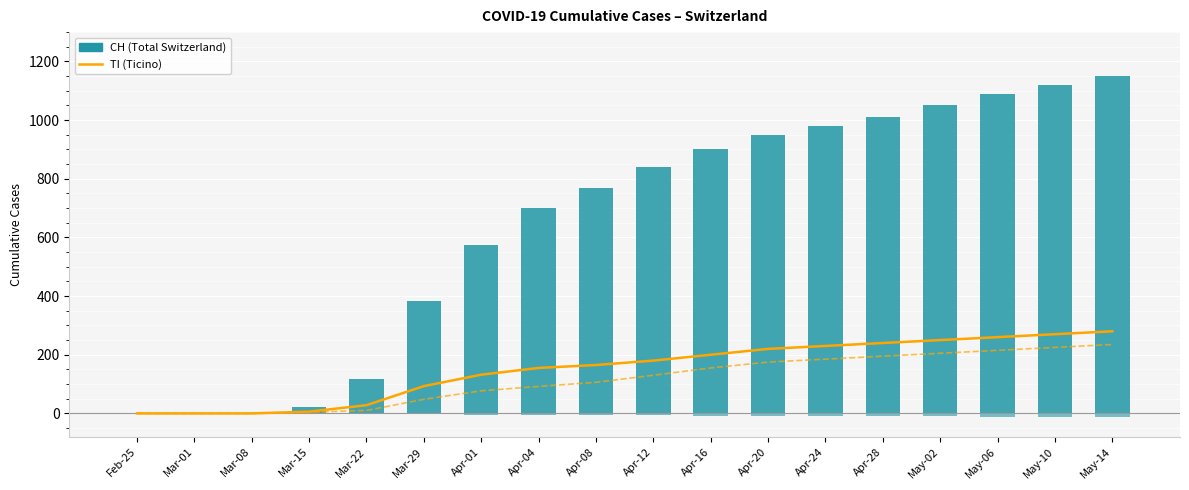

Are the bars grouped side by side (vs. stacked)?

Yes